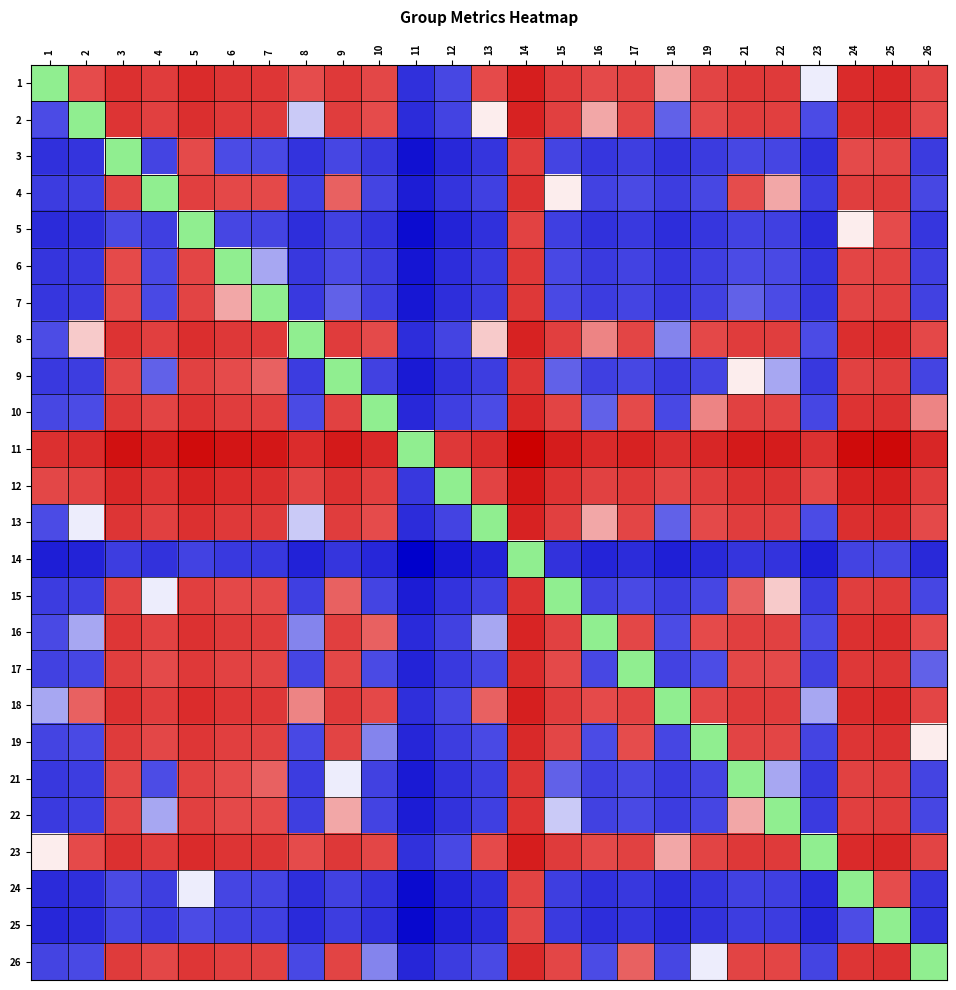

What is the greatest value displayed?

0.7